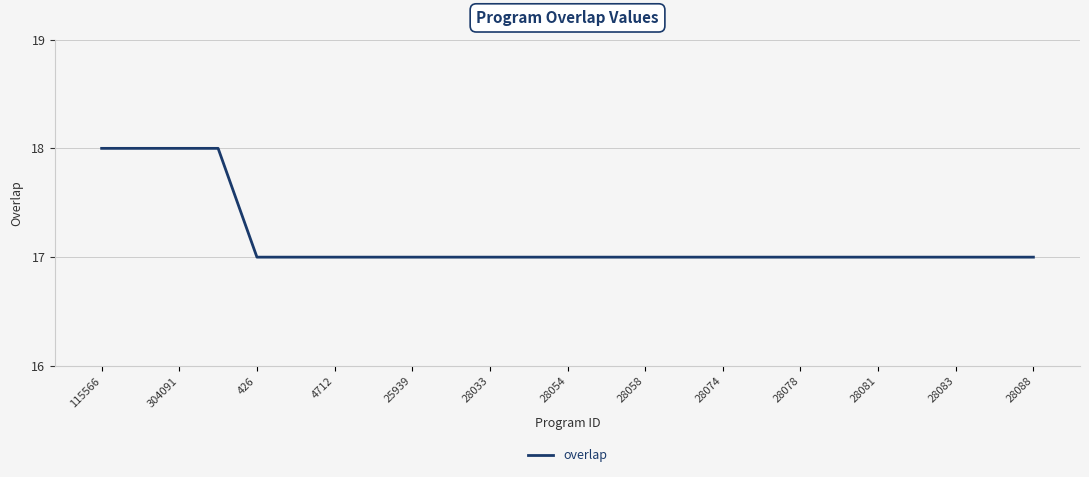

What is the maximum value shown in the chart?

18